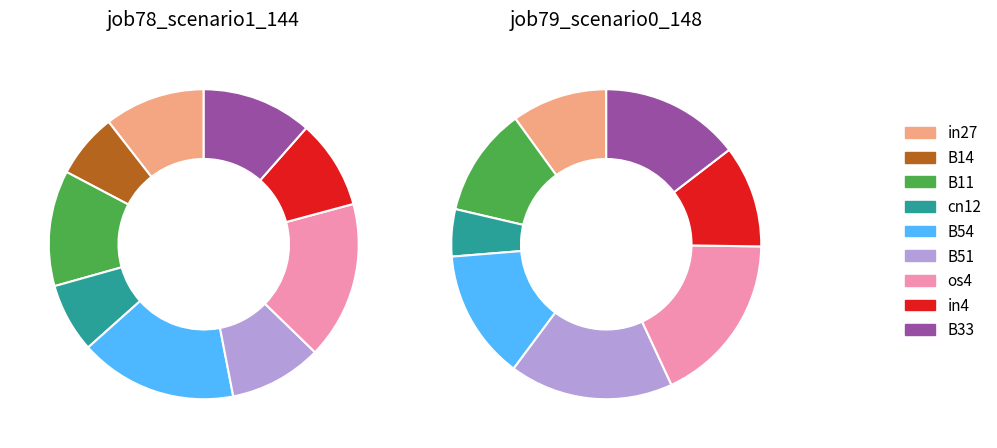

Which category has the biggest portion of the pie?

B54